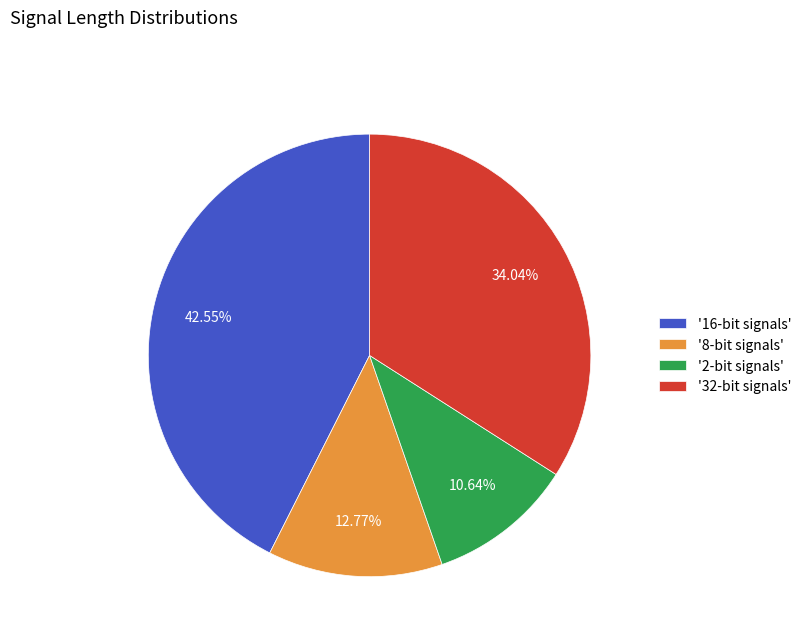

Between '8-bit signals' and '16-bit signals', which is larger?

'16-bit signals'